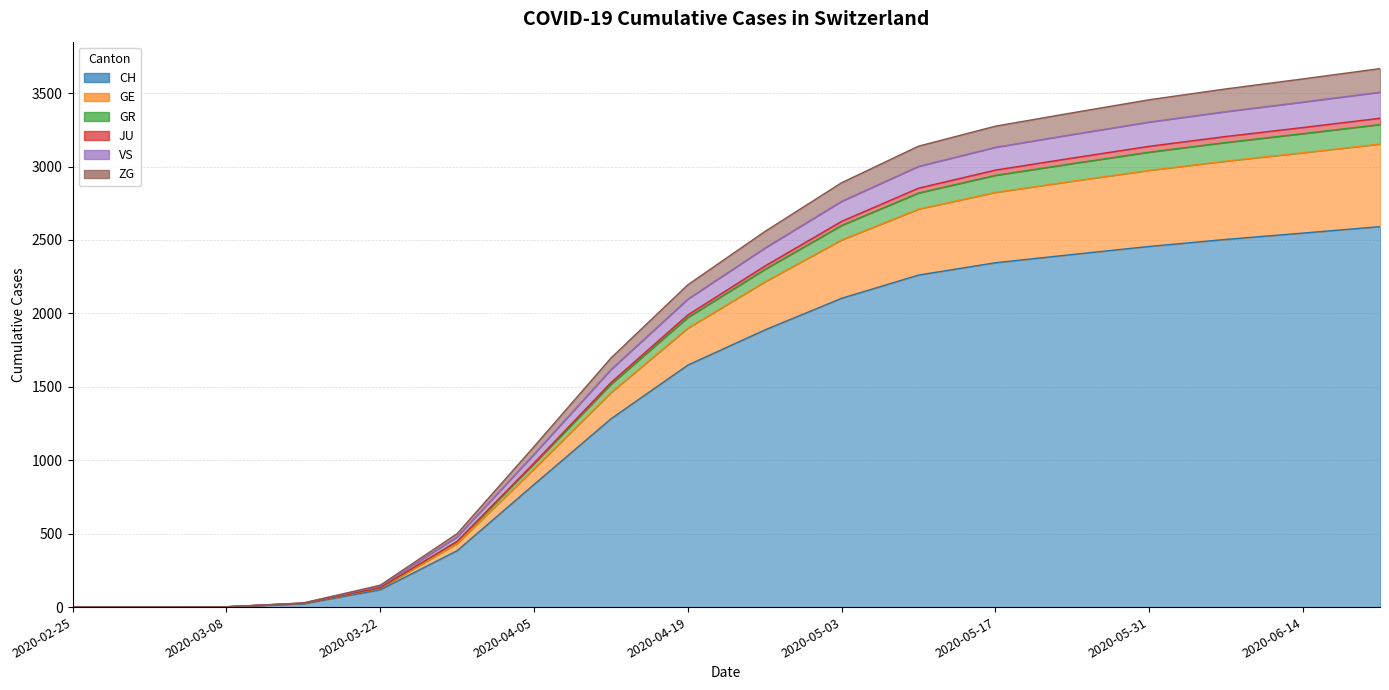

True or false: GR has more than 0 interior local peaks.

False